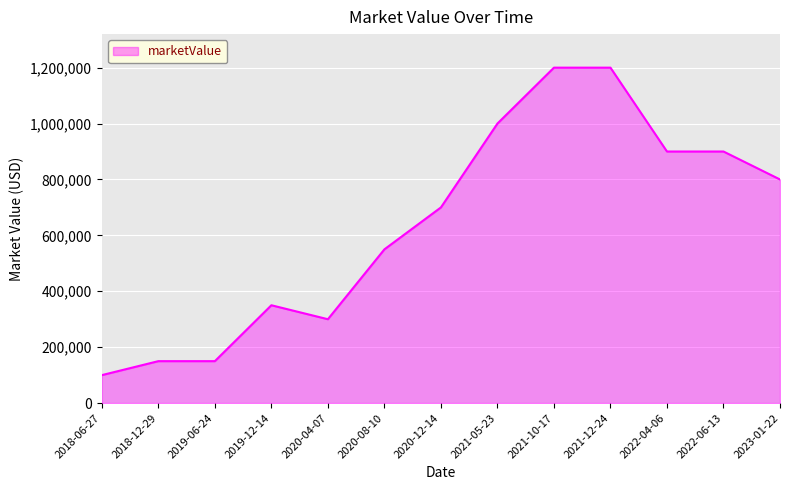

What position from the right is 2020-12-14?

7